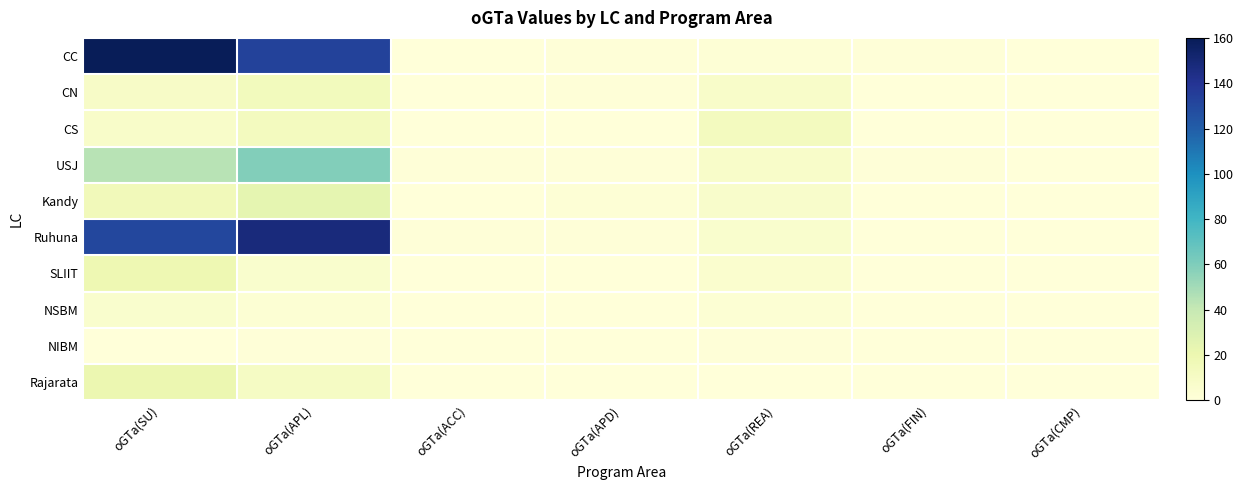

What is the spread (max minus min) of values at oGTa(APD)?

2